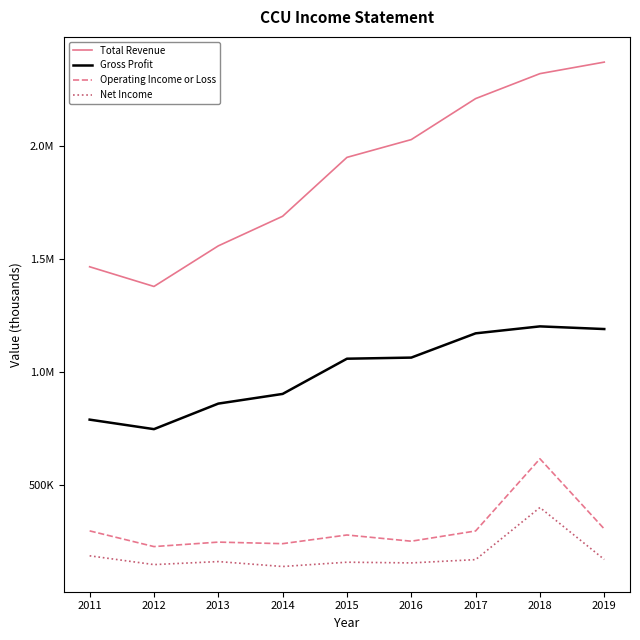

At 2017, list the series in order from largest to smallest.

Total Revenue, Gross Profit, Operating Income or Loss, Net Income